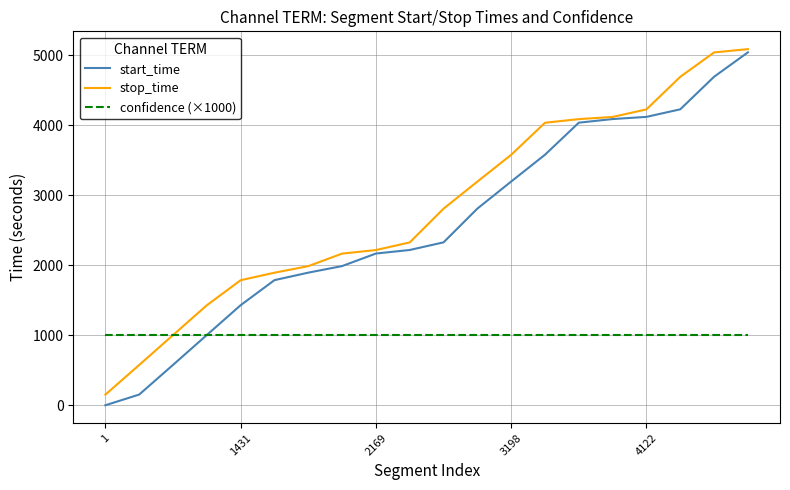

Which series has the widest spread of values?

start_time